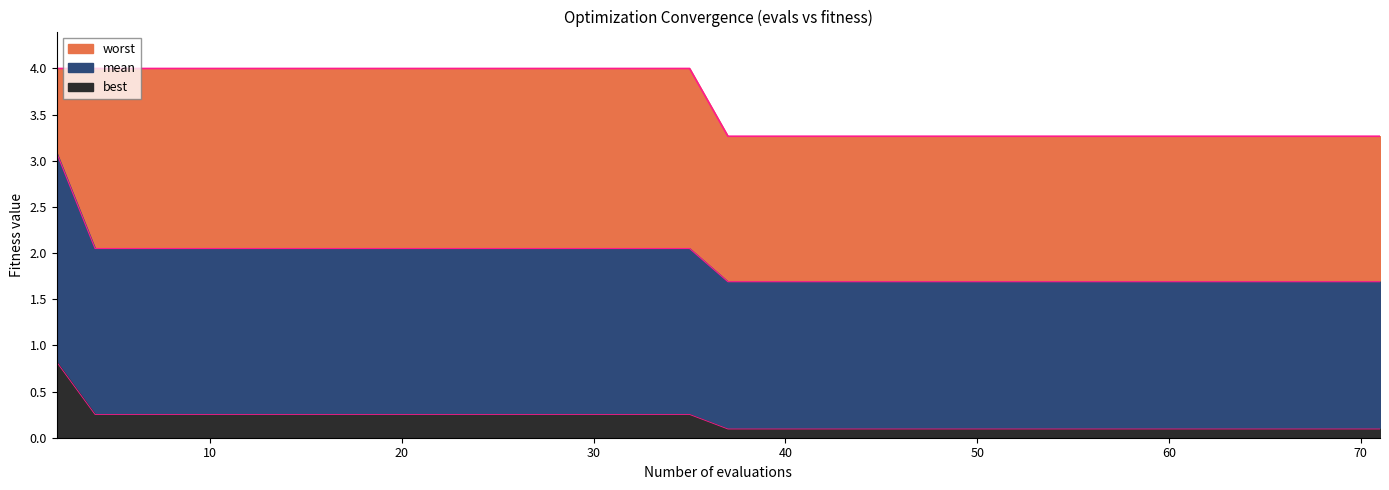

Reading right to left, extract all data points from this chart.

mean: 1.7	1.7	1.7	1.7	1.7	1.7	1.7	1.7	1.7	1.7	1.7	1.7	1.7	1.7	1.7	1.7	1.7	1.7	1.7	1.7	1.7	2.0	2.0	2.0	2.0	2.0	2.0	2.0	2.0	2.0	2.0	2.0	2.0	2.0	2.0	2.0	2.0	2.0	2.0	3.1
best: 0.1	0.1	0.1	0.1	0.1	0.1	0.1	0.1	0.1	0.1	0.1	0.1	0.1	0.1	0.1	0.1	0.1	0.1	0.1	0.1	0.1	0.3	0.3	0.3	0.3	0.3	0.3	0.3	0.3	0.3	0.3	0.3	0.3	0.3	0.3	0.3	0.3	0.3	0.3	0.8
worst: 3.3	3.3	3.3	3.3	3.3	3.3	3.3	3.3	3.3	3.3	3.3	3.3	3.3	3.3	3.3	3.3	3.3	3.3	3.3	3.3	3.3	4.0	4.0	4.0	4.0	4.0	4.0	4.0	4.0	4.0	4.0	4.0	4.0	4.0	4.0	4.0	4.0	4.0	4.0	4.0